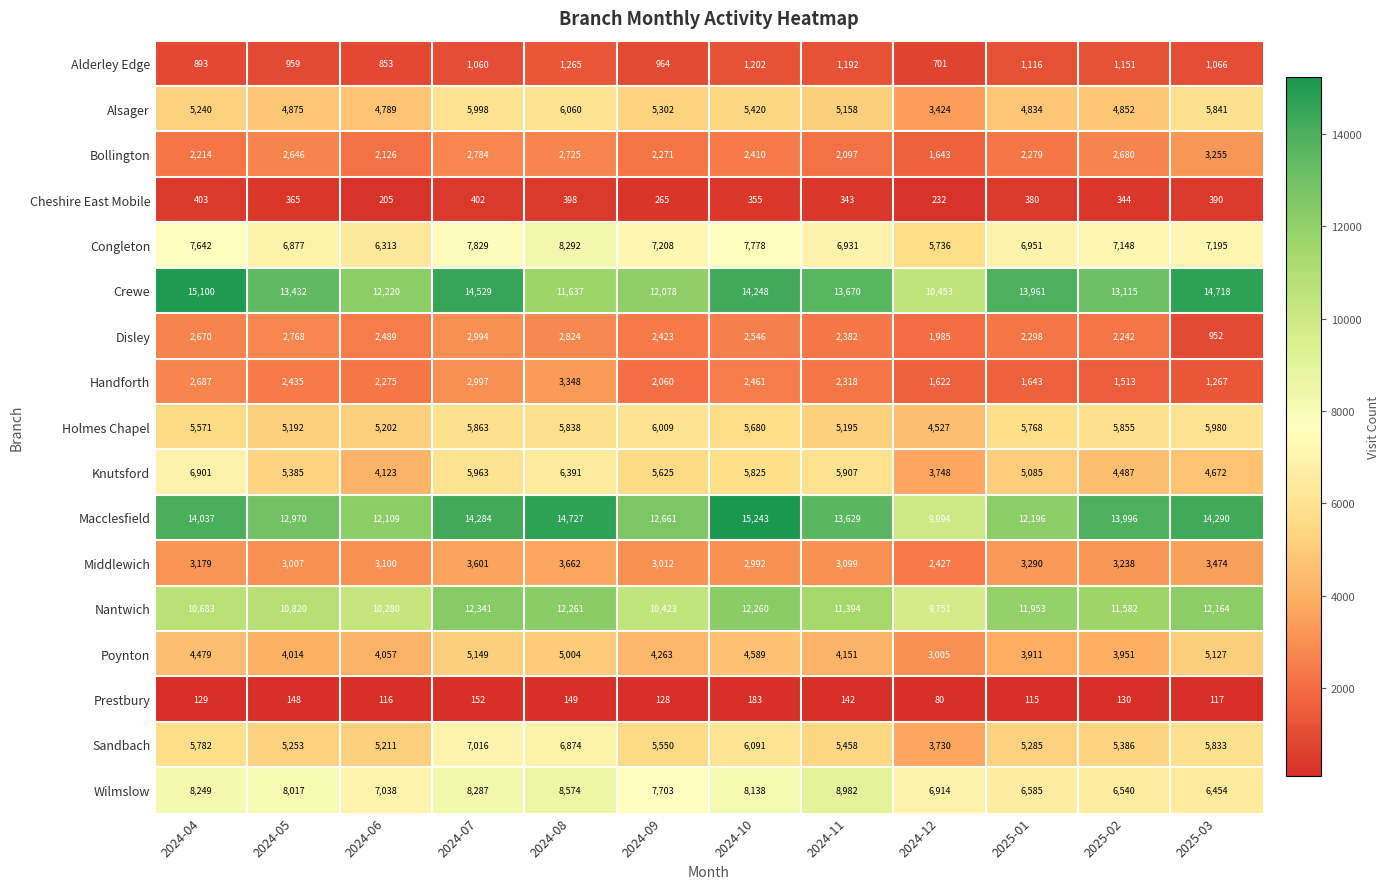

Between 2024-07 and 2024-09, which series saw the biggest shift?

Crewe